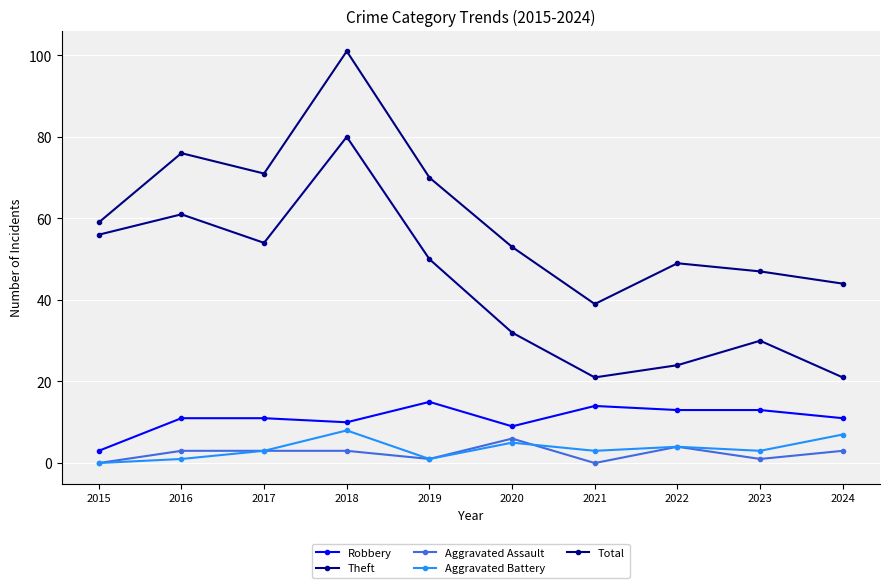

True or false: Aggravated Assault and Total cross at least once.

False